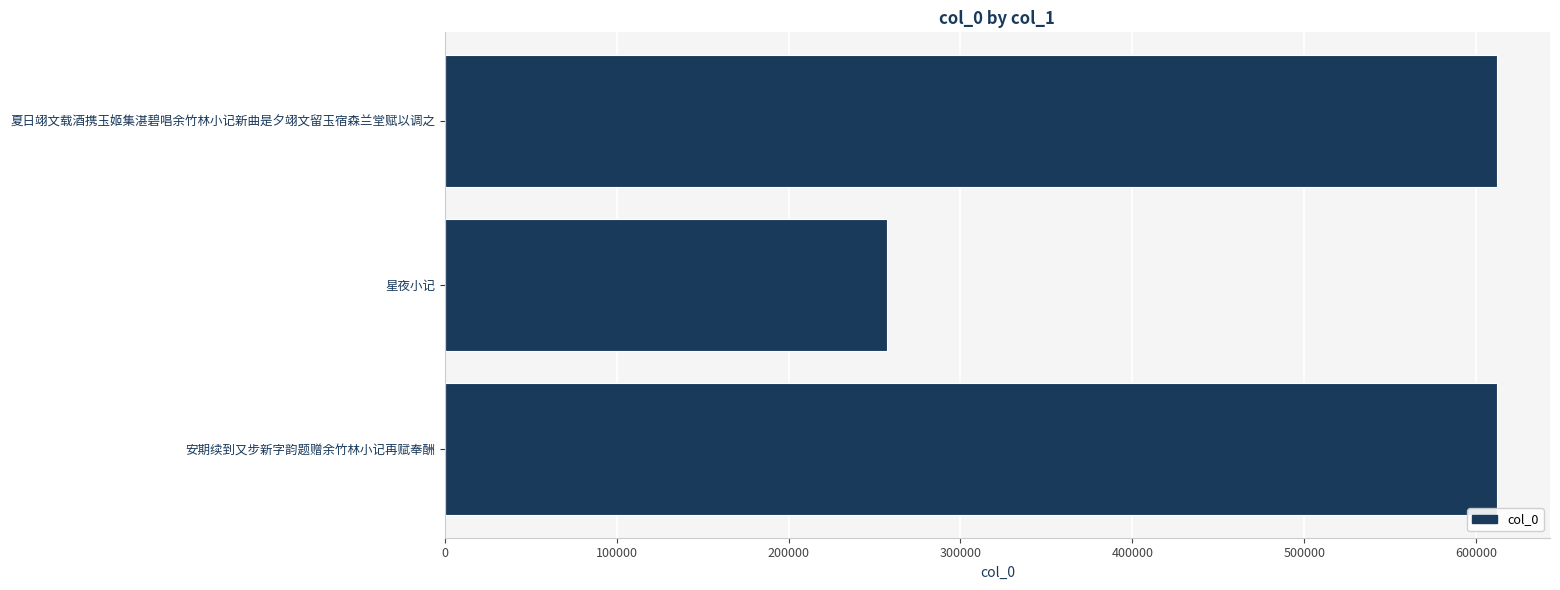

How many series are shown in this chart?

1